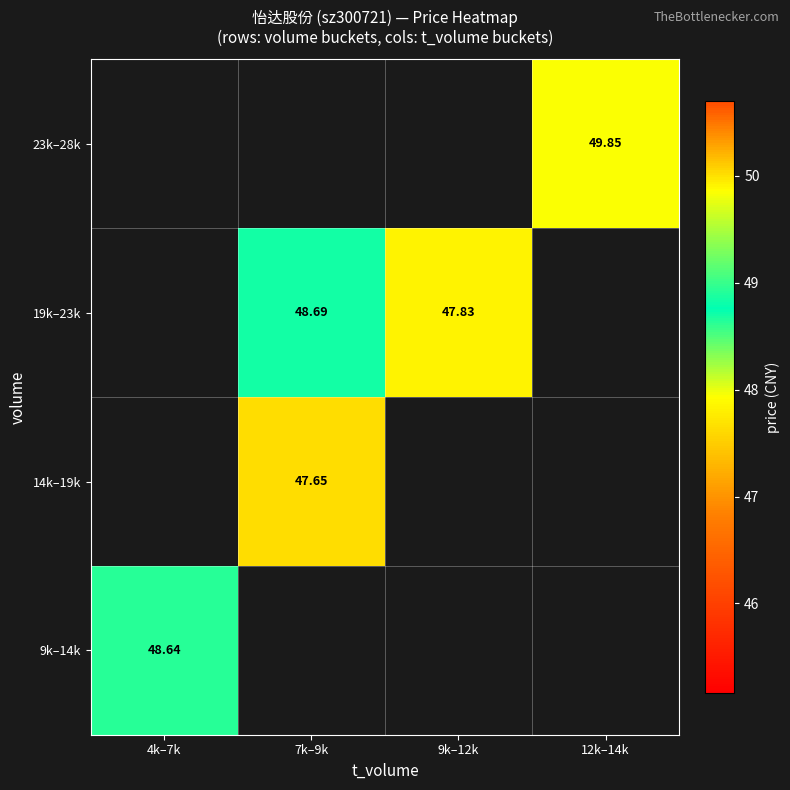

How many positive values does the 23k–28k series have?

1